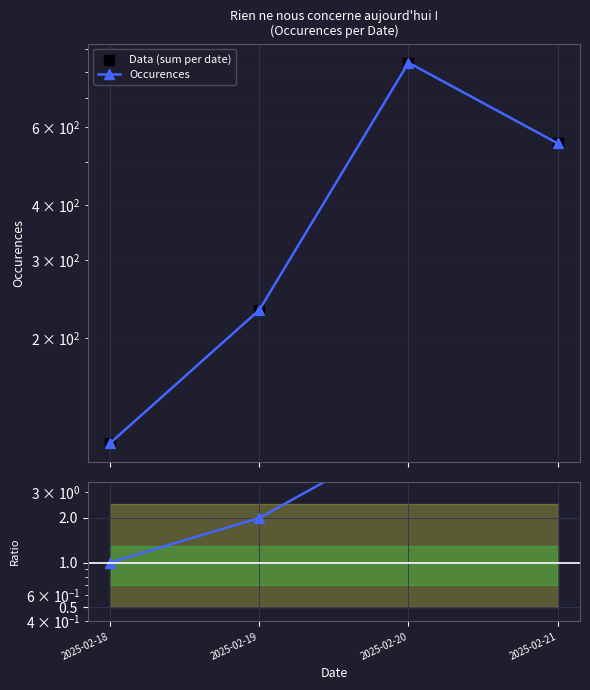

Which series reaches the maximum Y coordinate?

Occurences